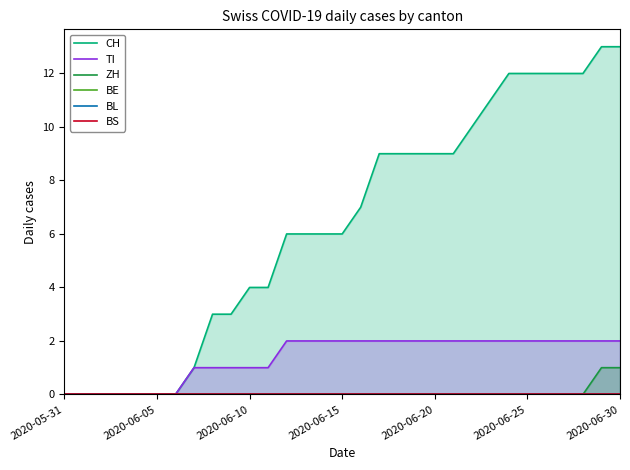

What is the label of the 24th point from the left?

23